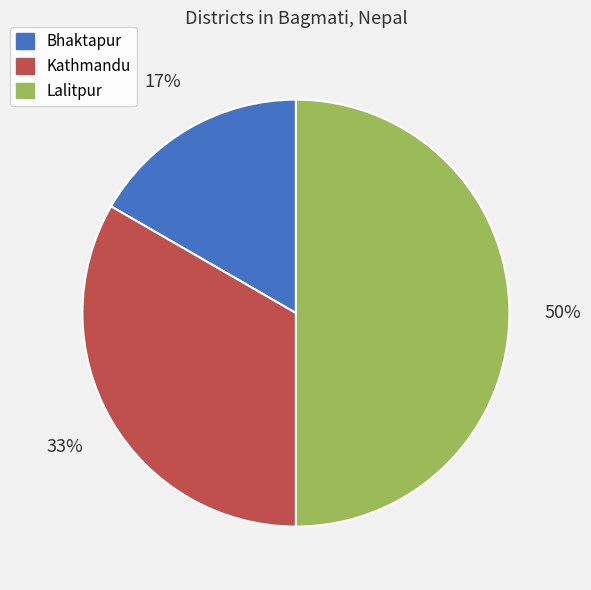

To the nearest percent, what is the average slice percentage?

33%